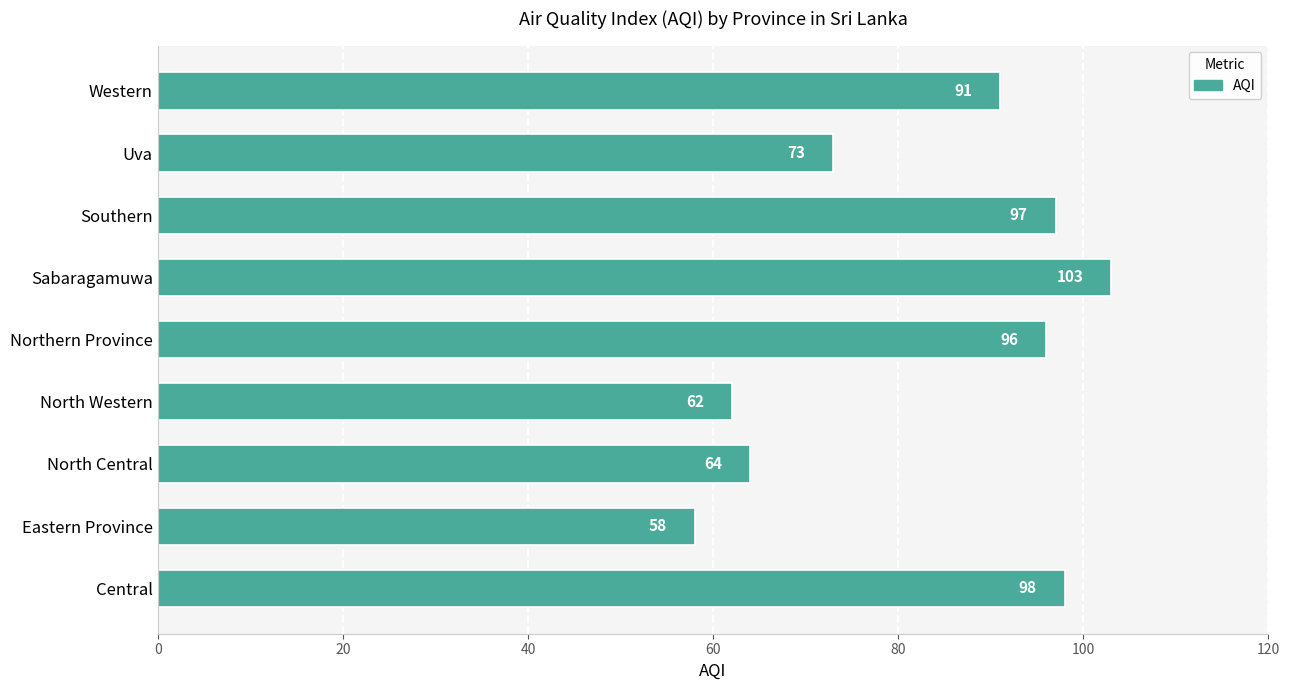

What is the greatest value displayed?

103